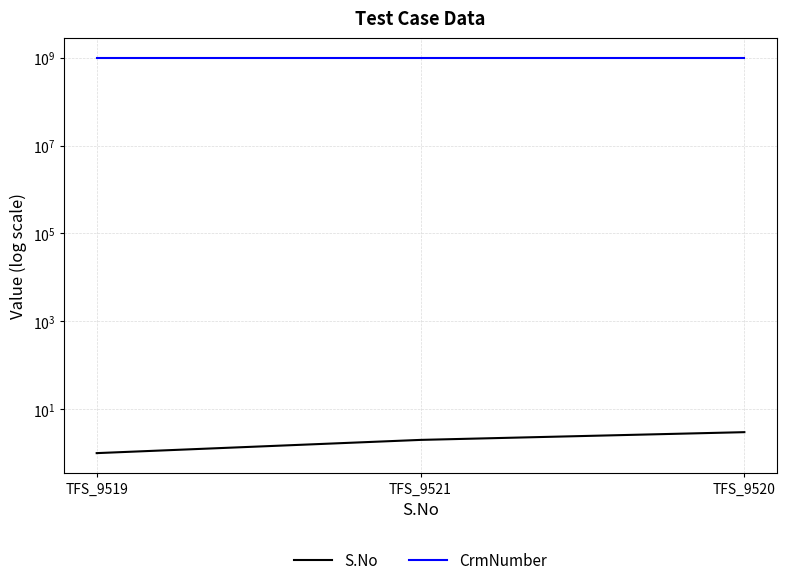

How many data points in S.No are less than 2?

1